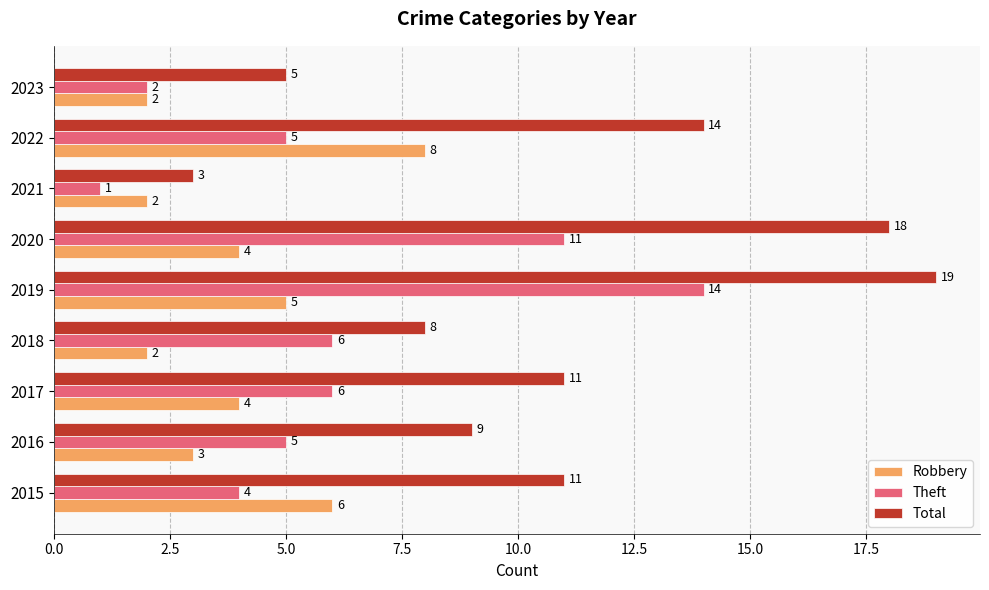

Between 2021 and 2023, which series saw the biggest shift?

Total